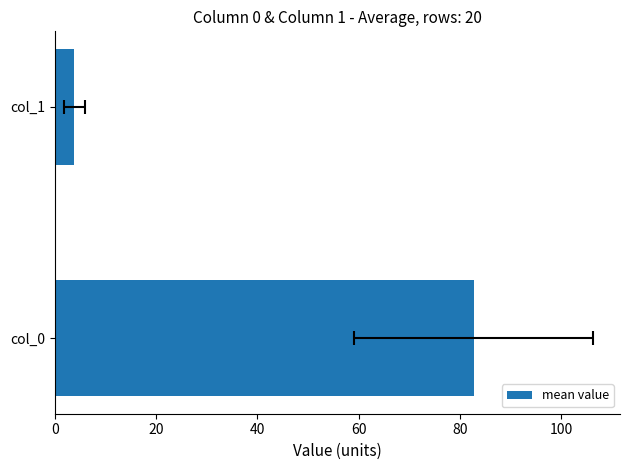

What is the value of the 2nd bar from the left?

3.9